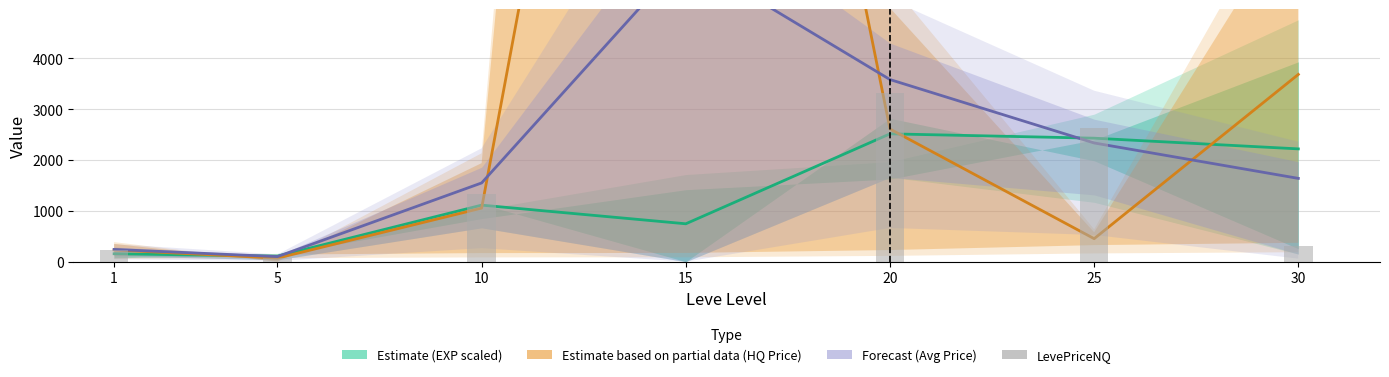

At which label is LevePriceHQ closest to 11328?

30